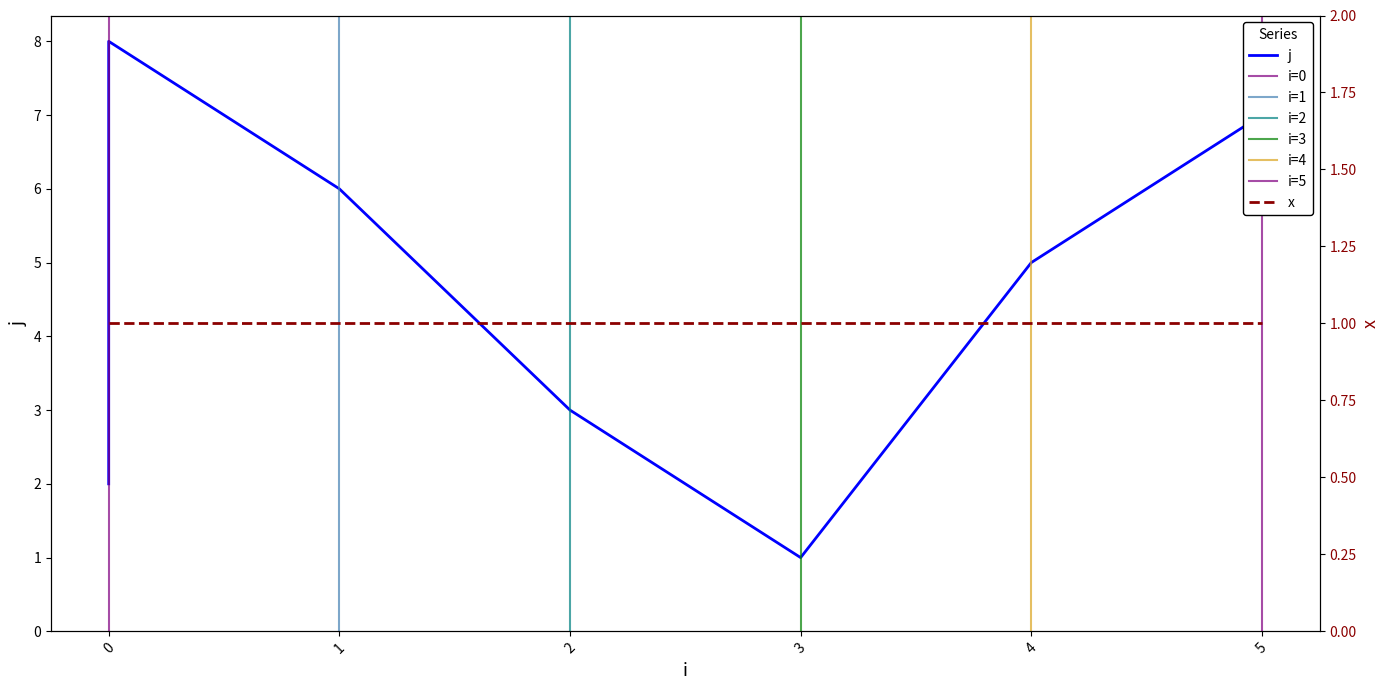

What is the difference between the values at 0 and 3?

7